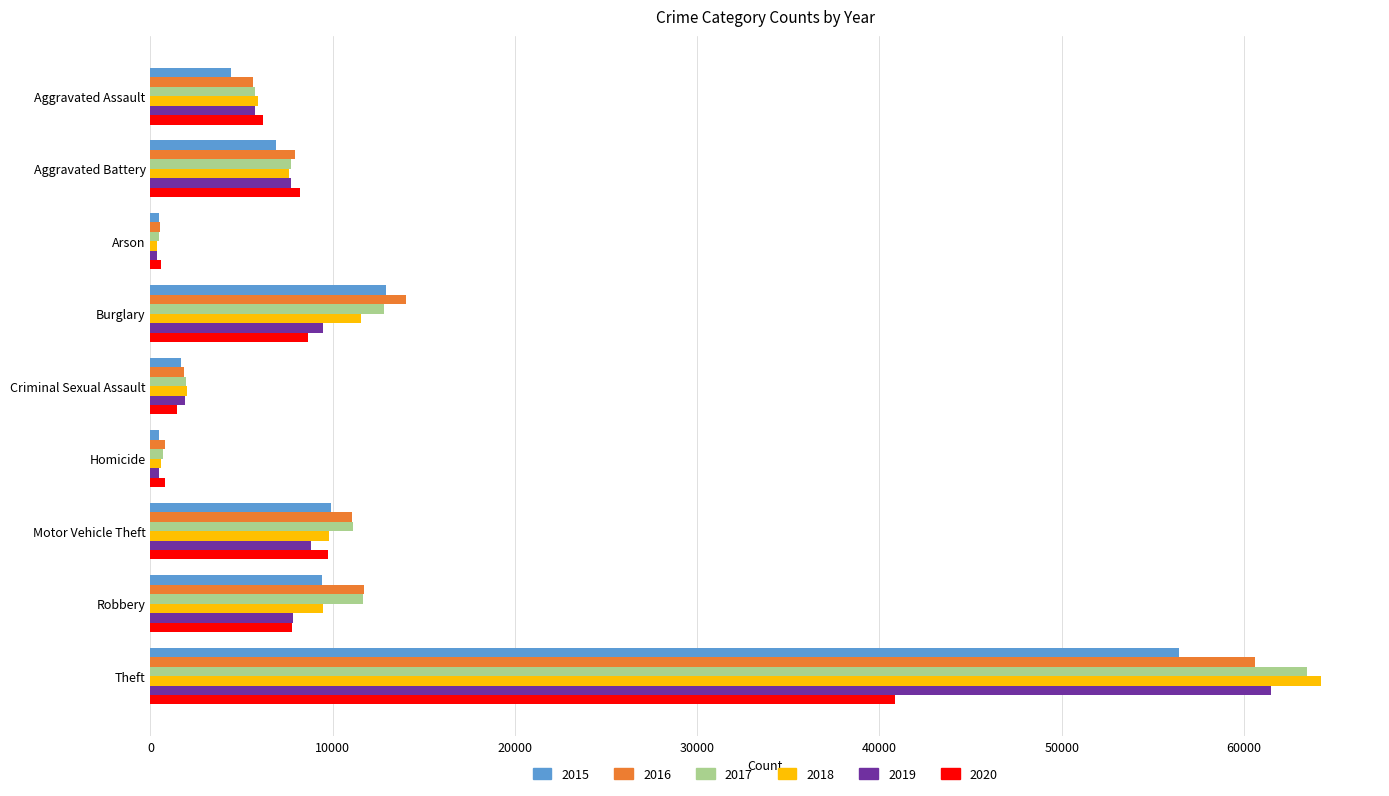

What is the difference between the maximum and second lowest values in the 2019 series?

61012